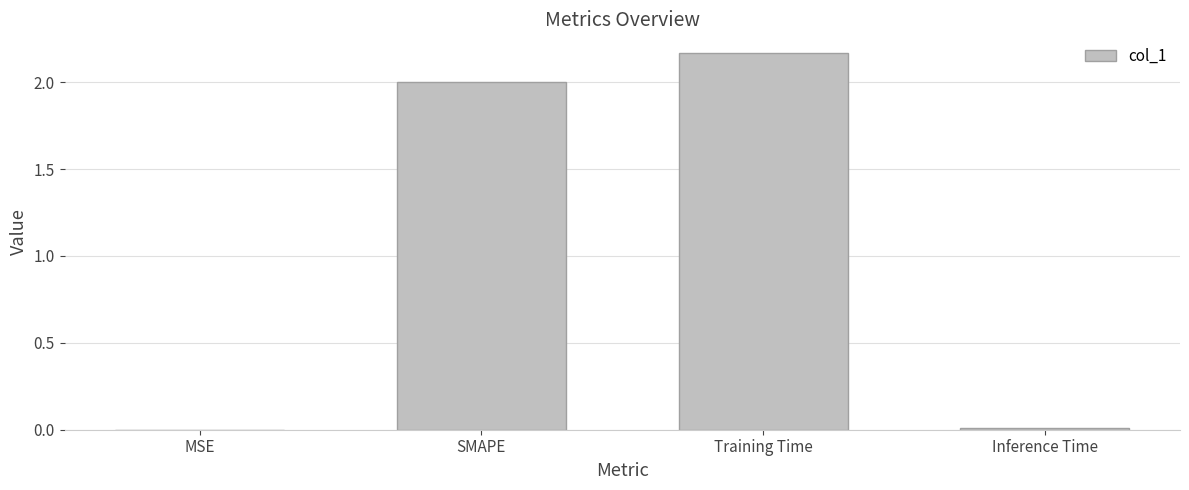

Which category has the highest value across all series?

Training Time